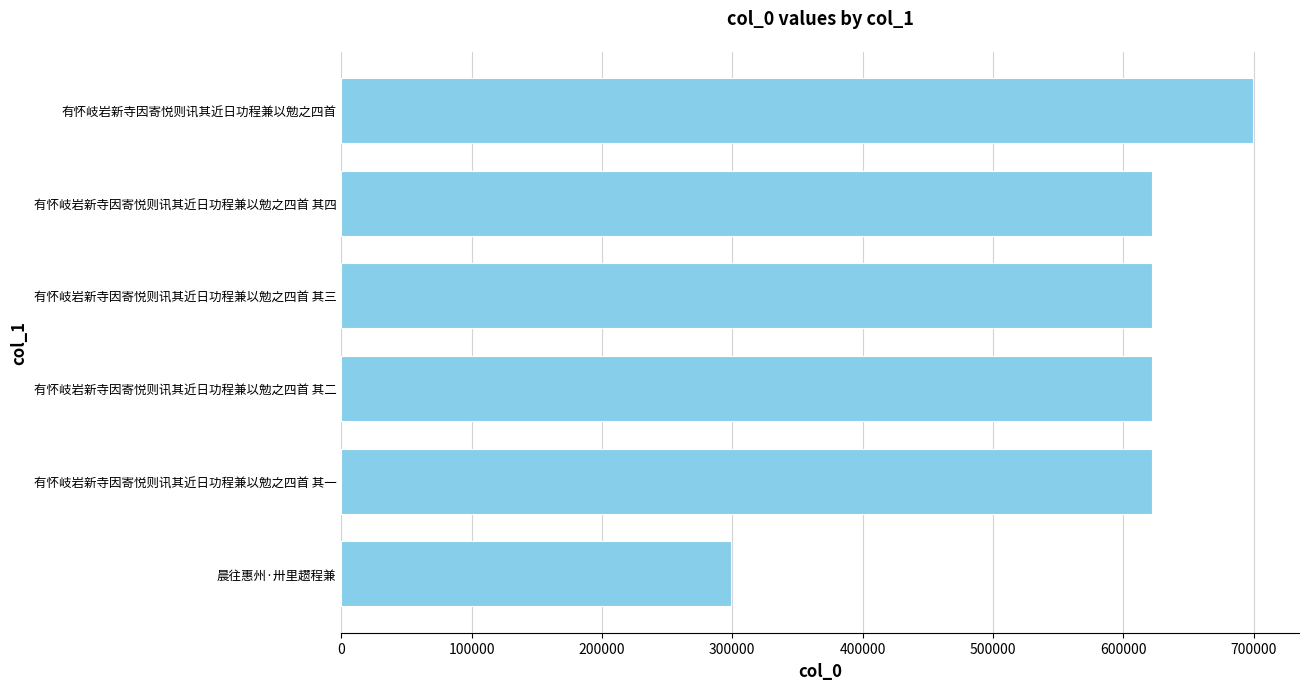

Which has a higher value, 晨往惠州·卅里趱程兼 or 有怀岐岩新寺因寄悦则讯其近日功程兼以勉之四首 其四?

有怀岐岩新寺因寄悦则讯其近日功程兼以勉之四首 其四